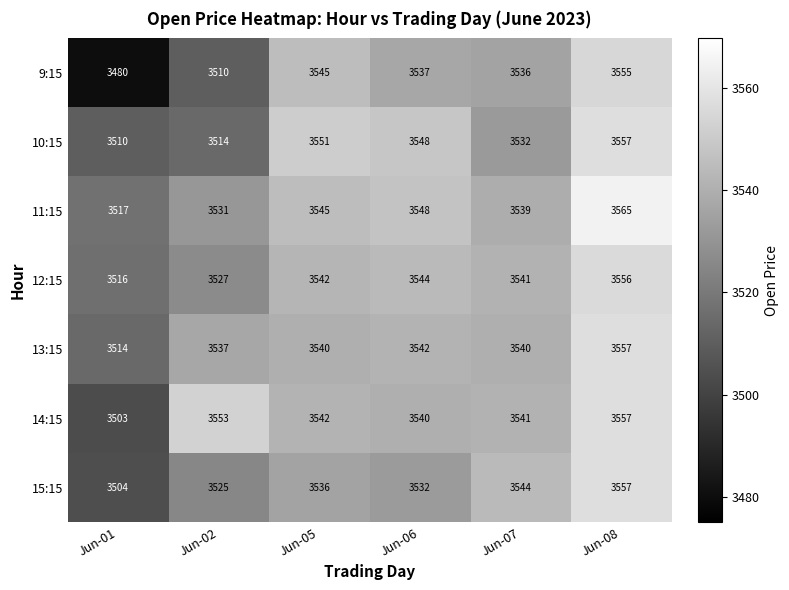

Between Jun-06 and Jun-07, which series saw the biggest shift?

10:15